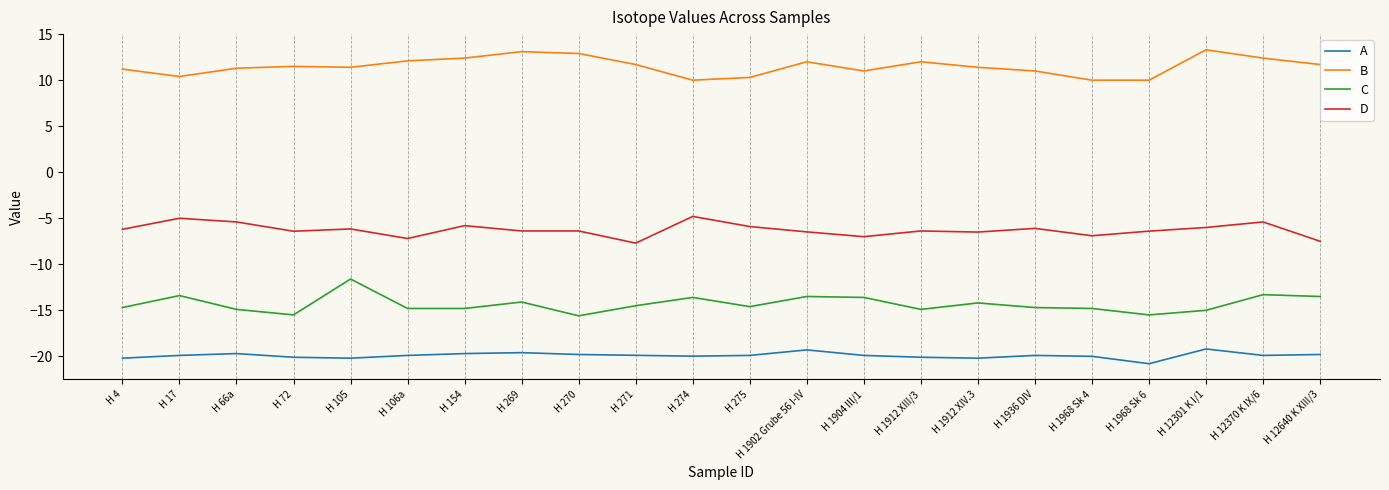

Is it true that C equals -14.7 at H 1936 DIV?

True